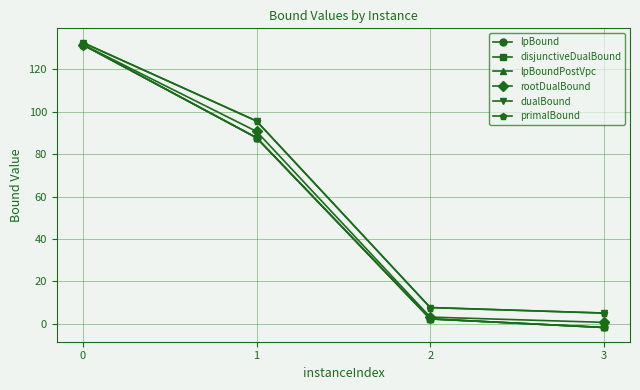

True or false: disjunctiveDualBound and primalBound intersect in this chart.

False